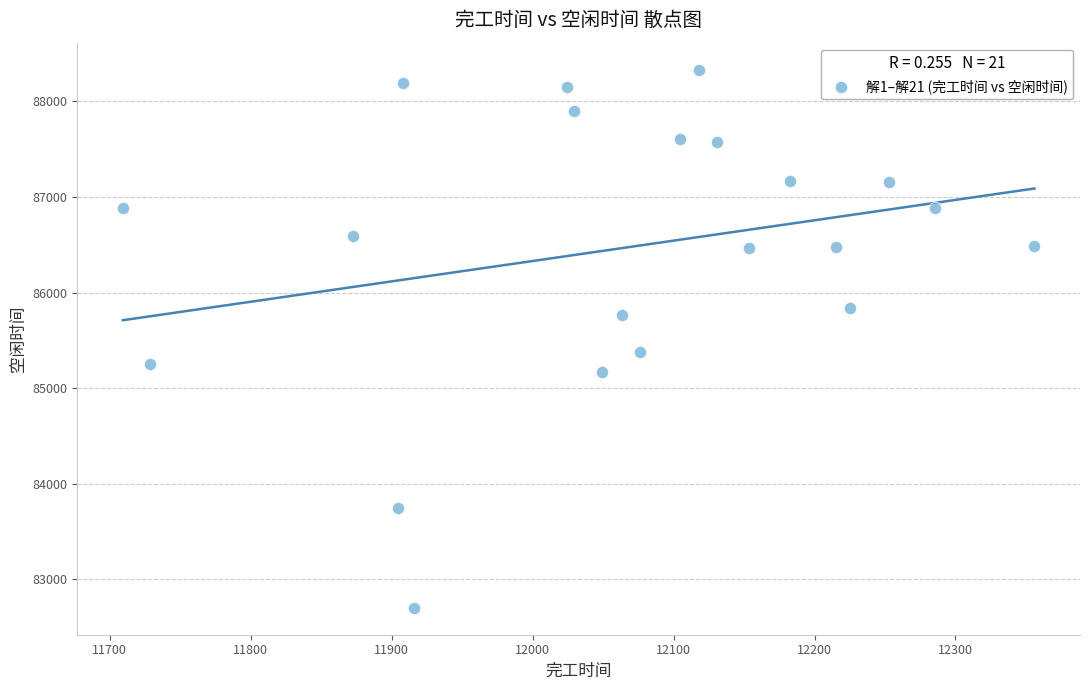

What is the range of Y values (max minus min)?

5628.0